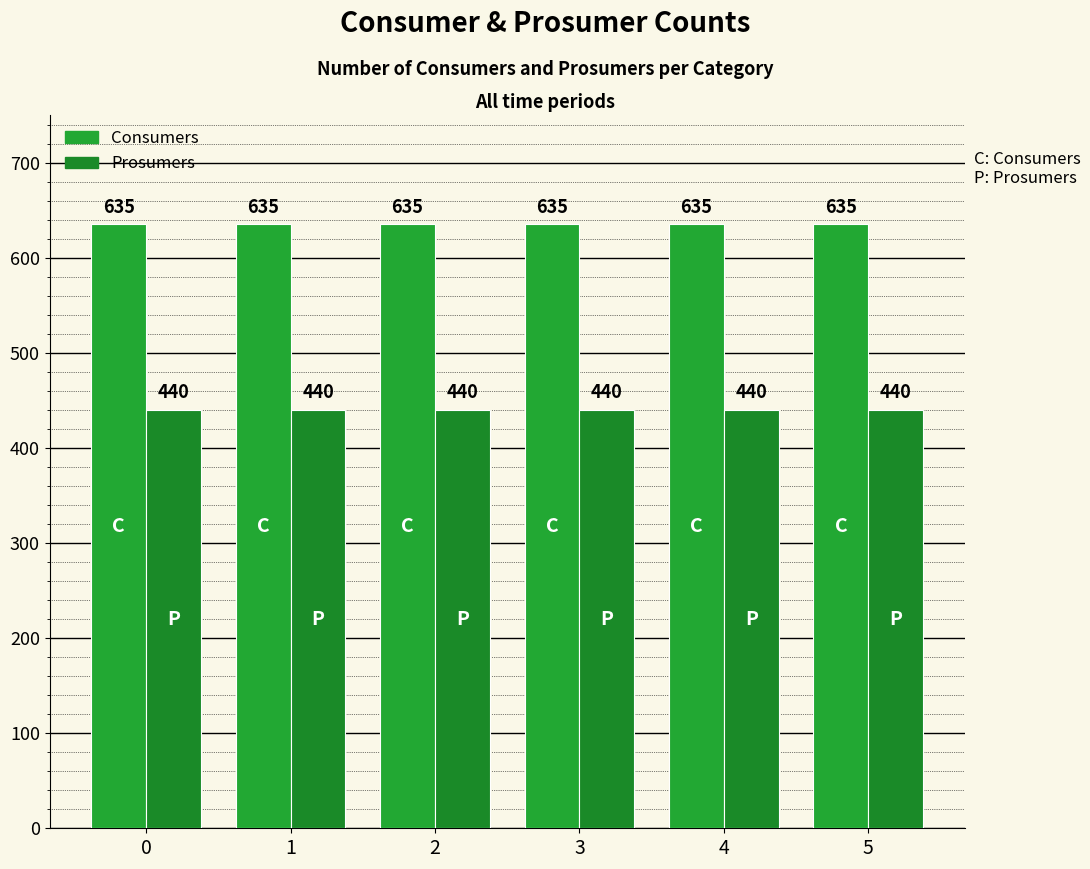

The Consumers series shows 635 at 0. True or false?

True